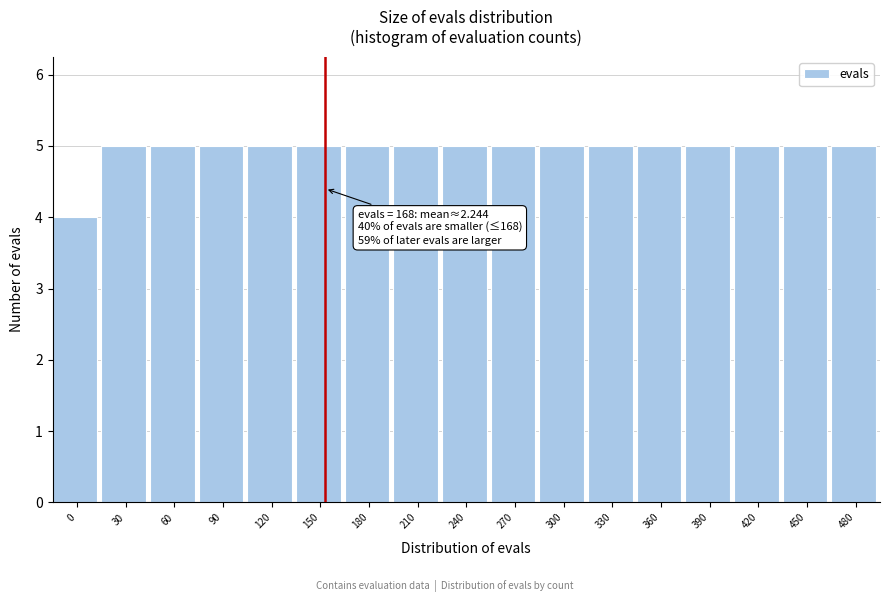

Reading right to left, transcribe all the data shown in this chart.

480=5	450=5	420=5	390=5	360=5	330=5	300=5	270=5	240=5	210=5	180=5	150=5	120=5	90=5	60=5	30=5	0=4